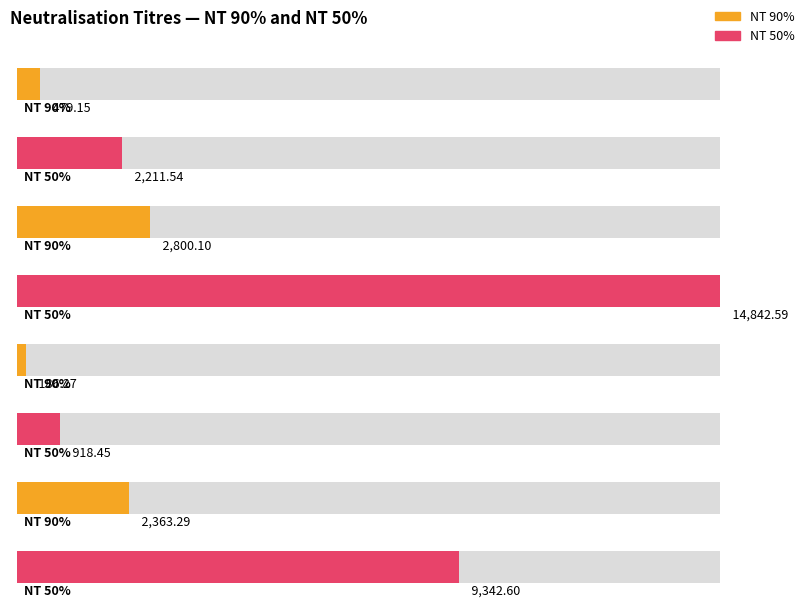

Which series changed the most between Sample 3 and Sample 4?

NT 50%